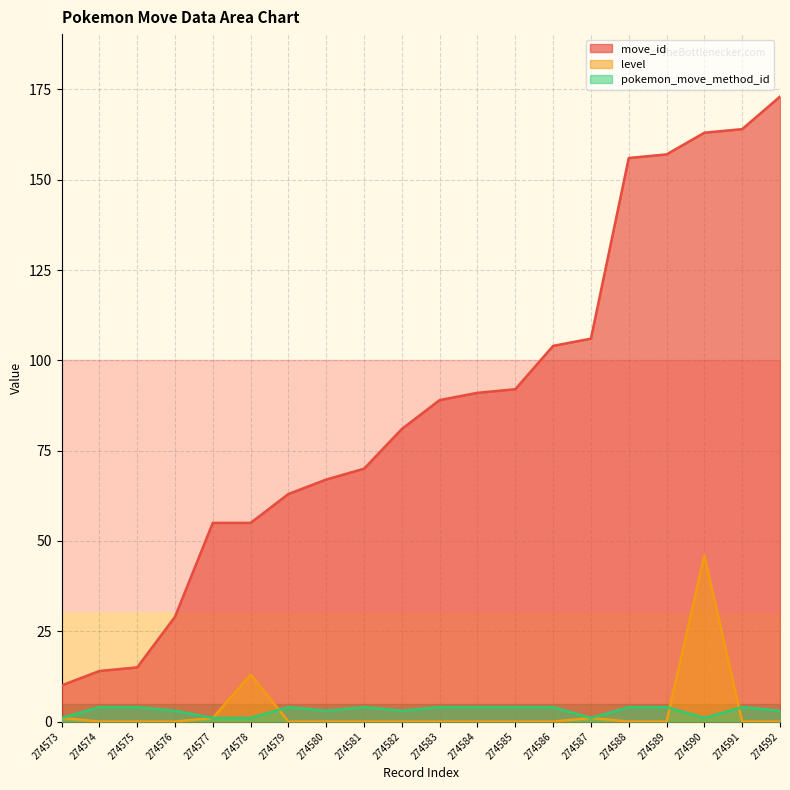

Which series has the largest total across all categories?

move_id